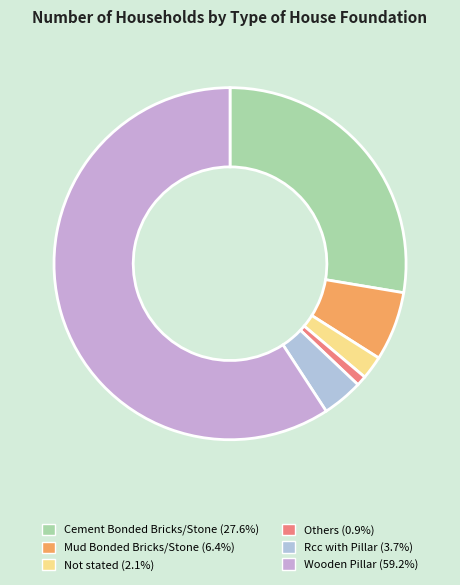

How many slices are in this pie chart?

6